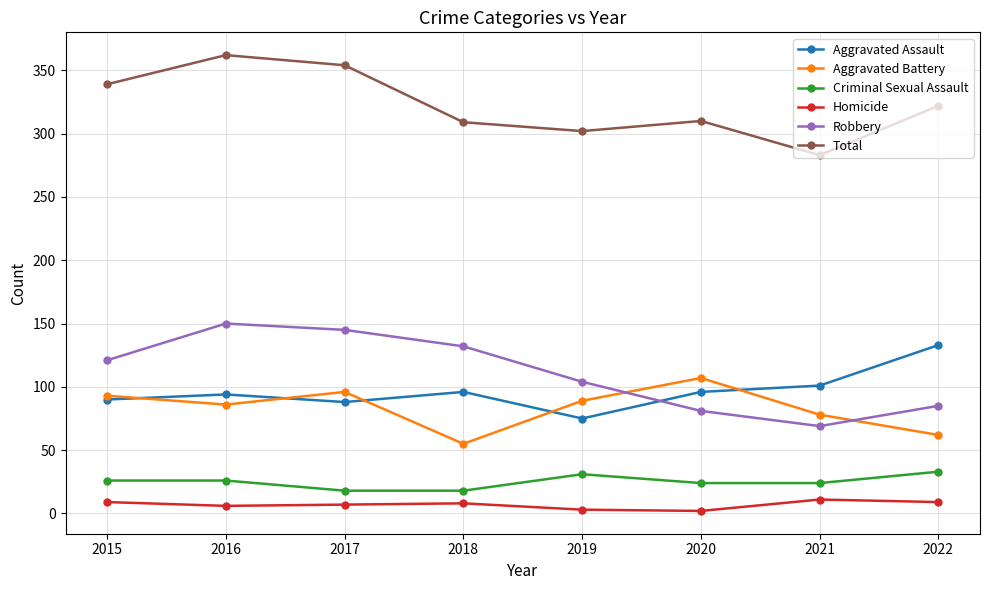

How many distinct data groups are displayed?

6